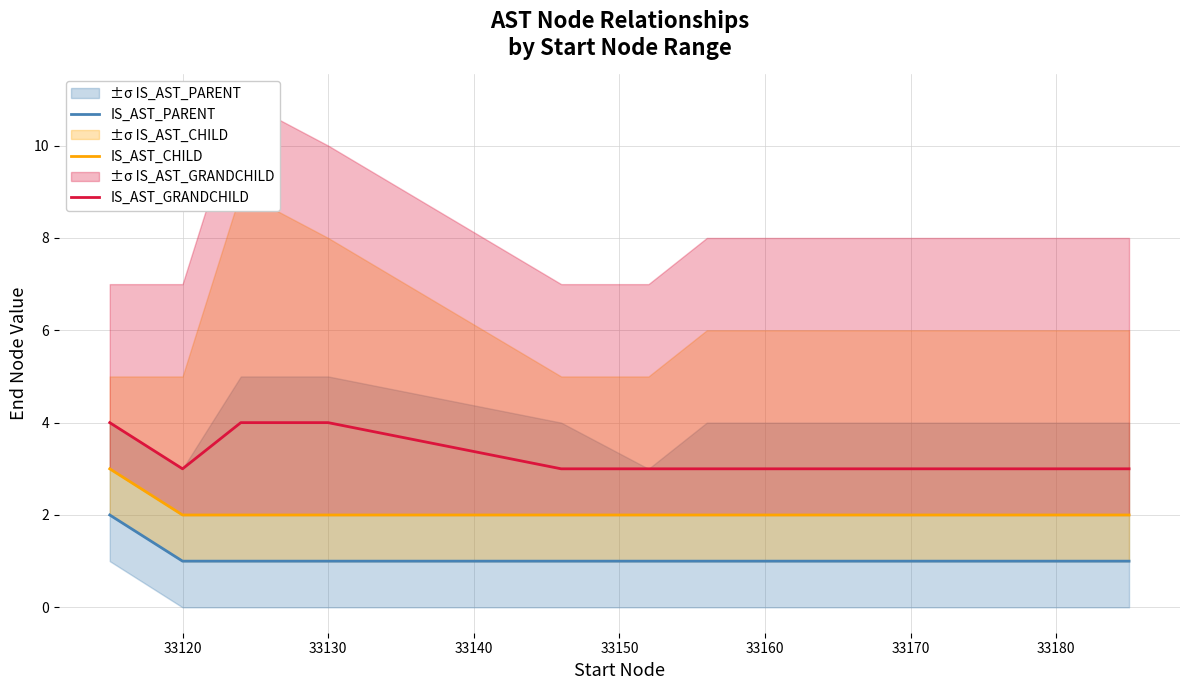

The IS_AST_GRANDCHILD series shows 3 at 33120. True or false?

True